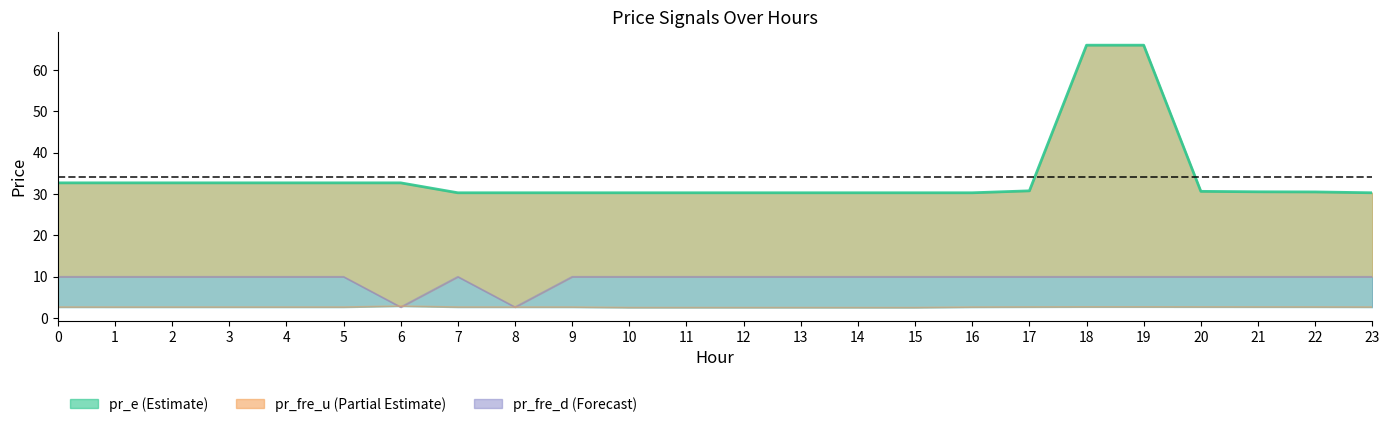

What is the sum of all pr_fre_u values?

63.7